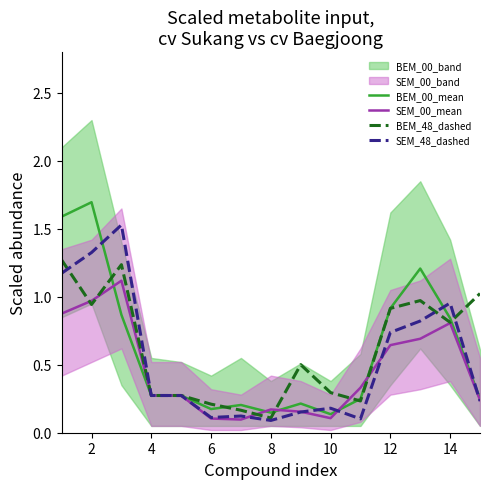

What is the minimum value for BEM_48_dashed?

0.1